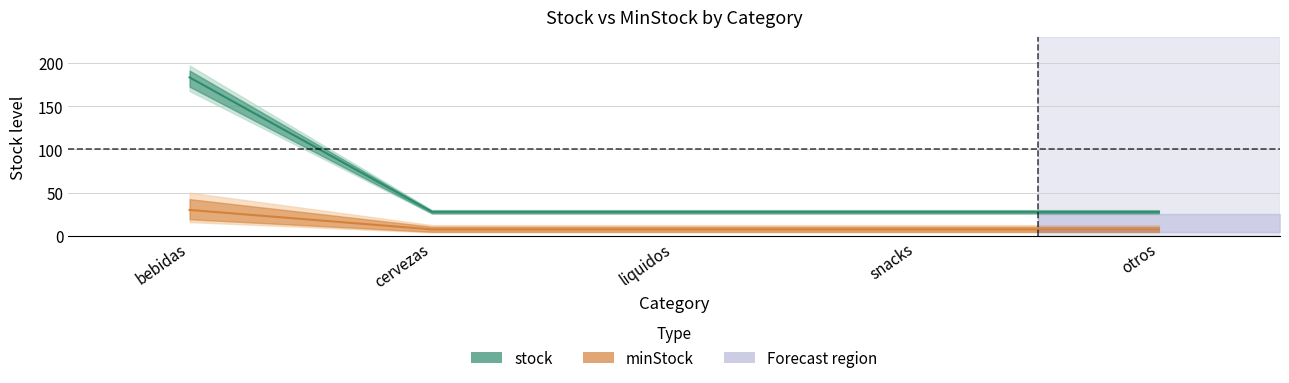

How many distinct data groups are displayed?

2